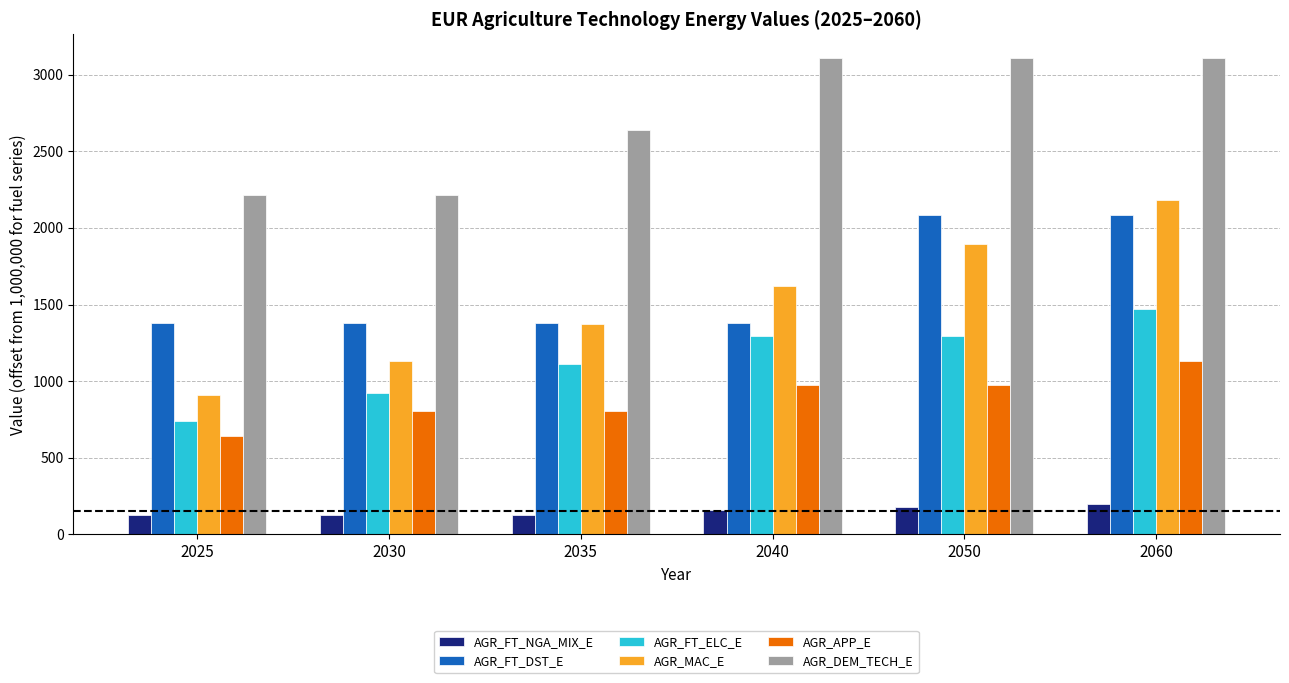

What is the difference between the maximum and minimum values in the AGR_MAC_E series?

1278.1